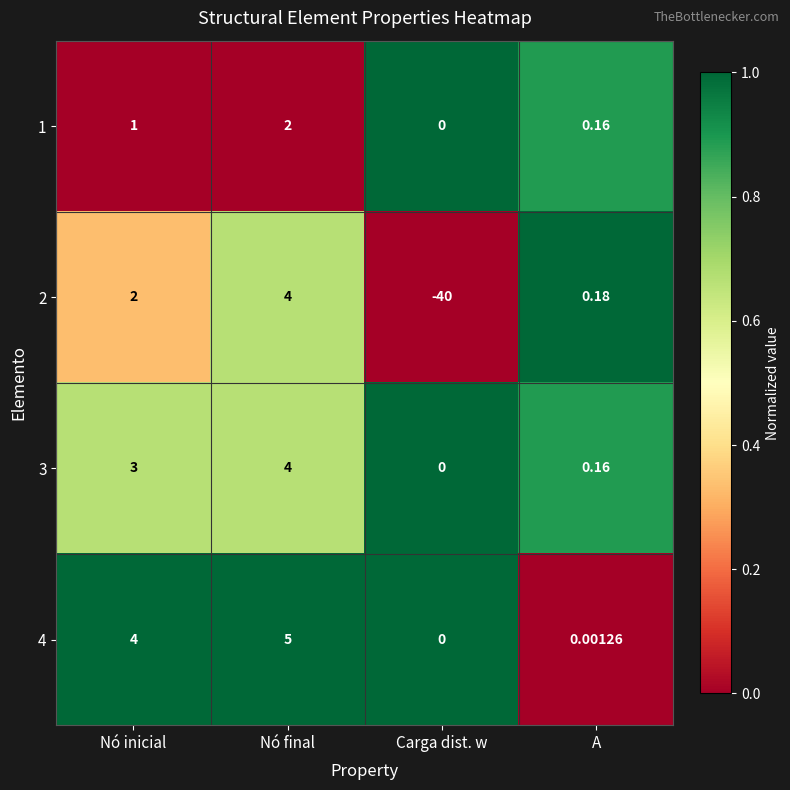

Which category has the highest value across all series?

Nó final